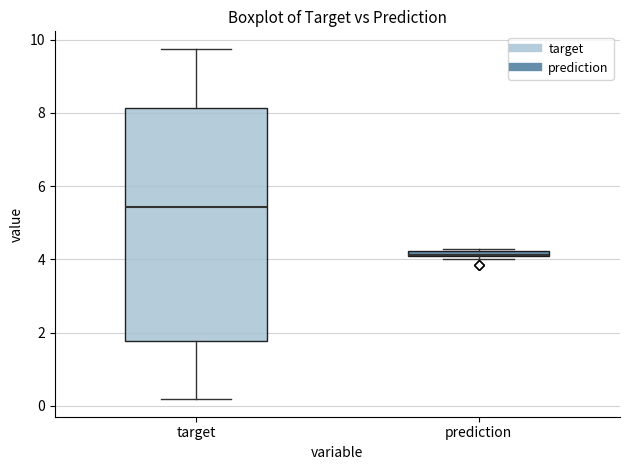

Which box is the tallest, from its lower edge to its upper edge?

target